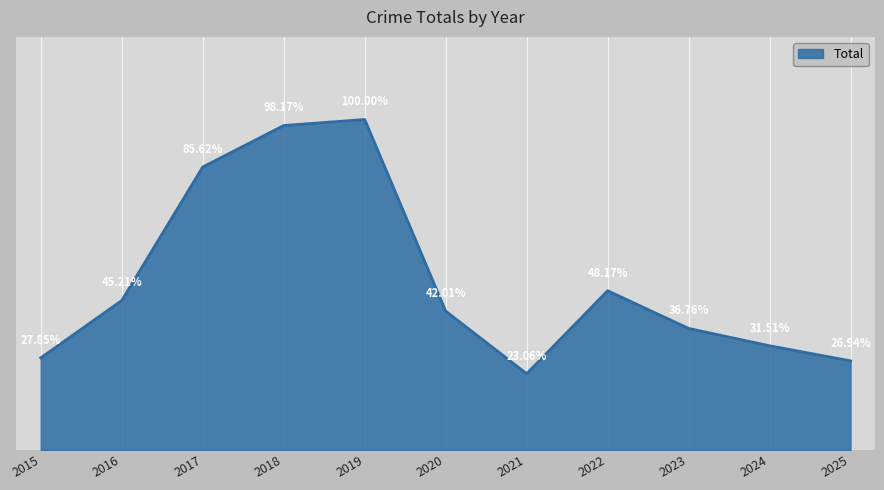

Rank the categories by value from lowest to highest.

2021, 2025, 2015, 2024, 2023, 2020, 2016, 2022, 2017, 2018, 2019